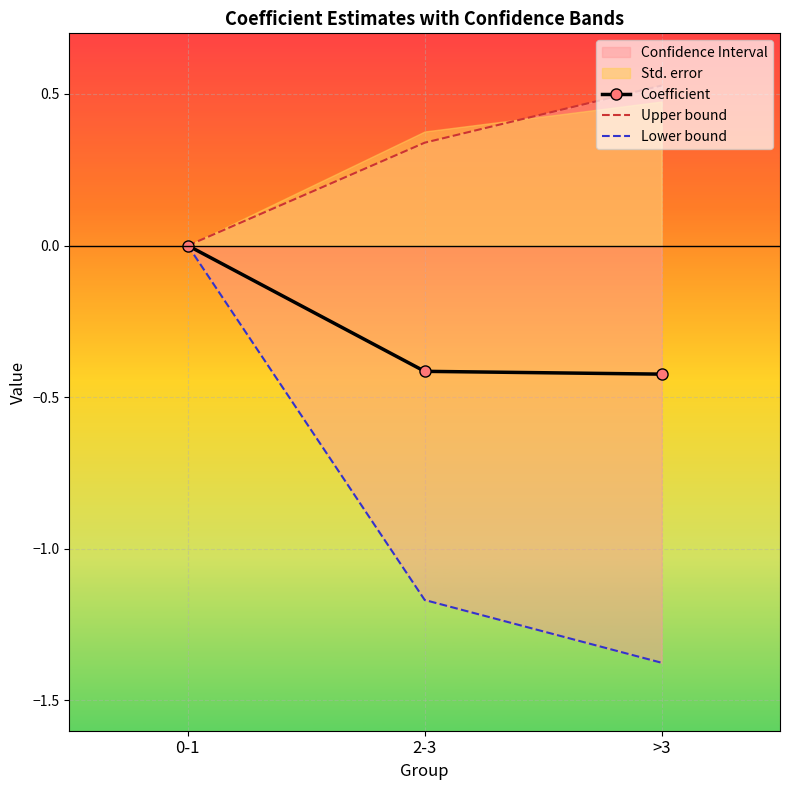

What is the difference between the maximum and minimum values in the Upper bound series?

0.5